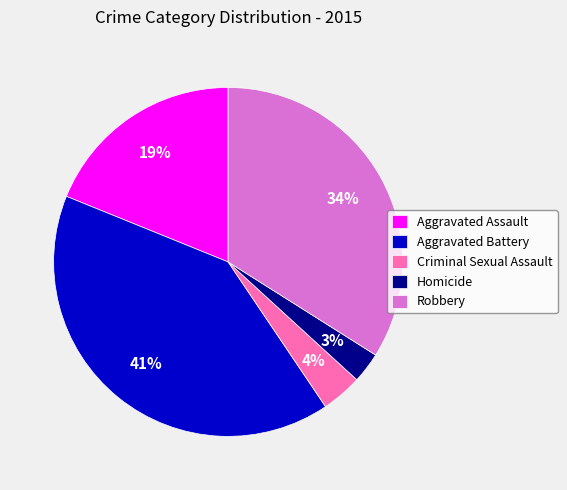

Between Aggravated Battery and Homicide, which is larger?

Aggravated Battery